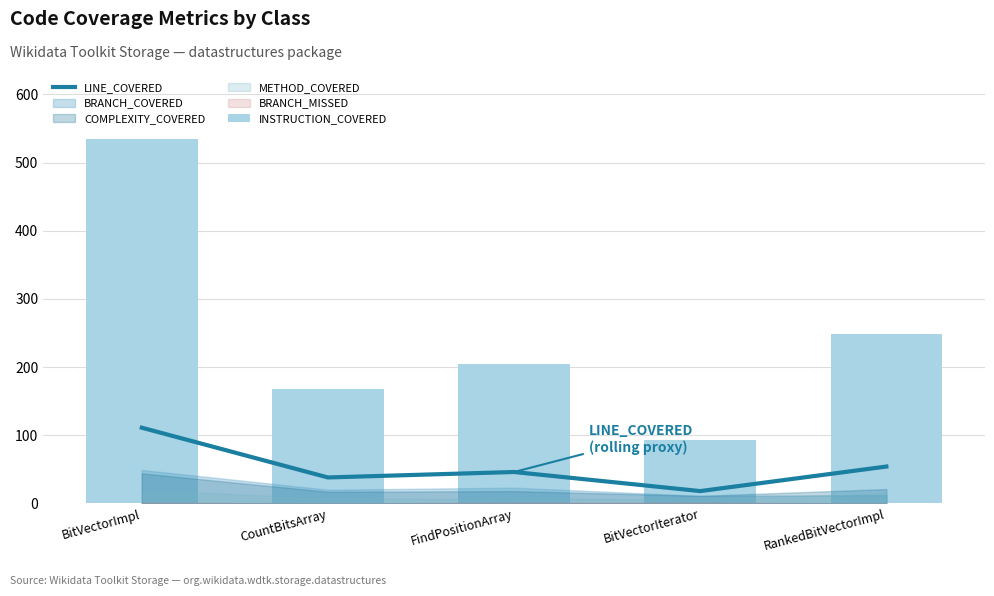

List the labels in order of INSTRUCTION_COVERED value, smallest first.

BitVectorIterator, CountBitsArray, FindPositionArray, RankedBitVectorImpl, BitVectorImpl